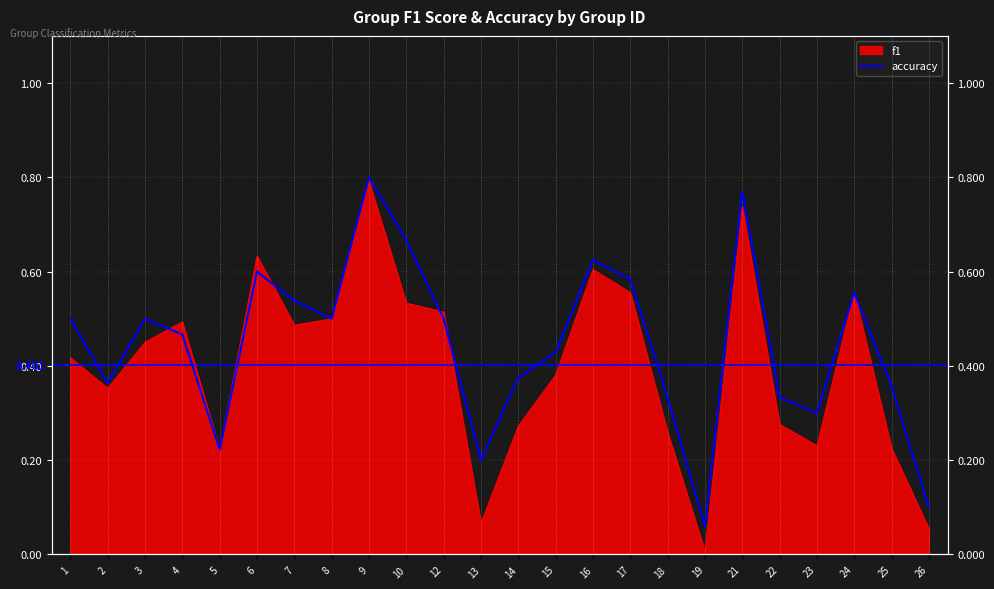

Is it true that the value at 13 is 0.1?

False